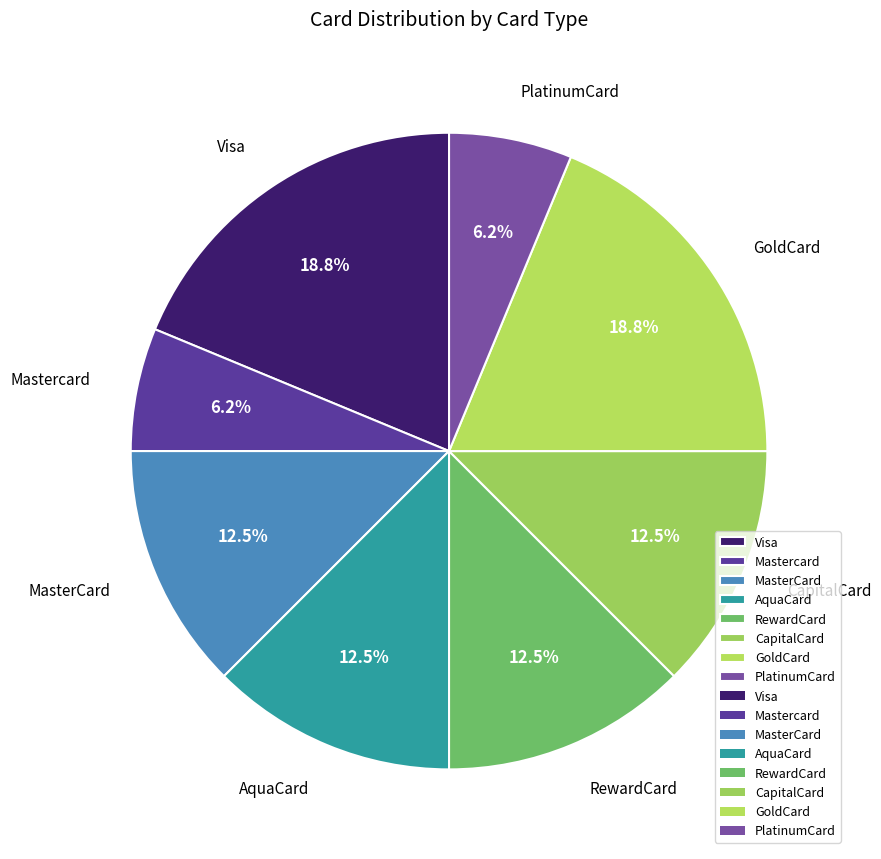

What portion of the pie excludes AquaCard?

87.5%